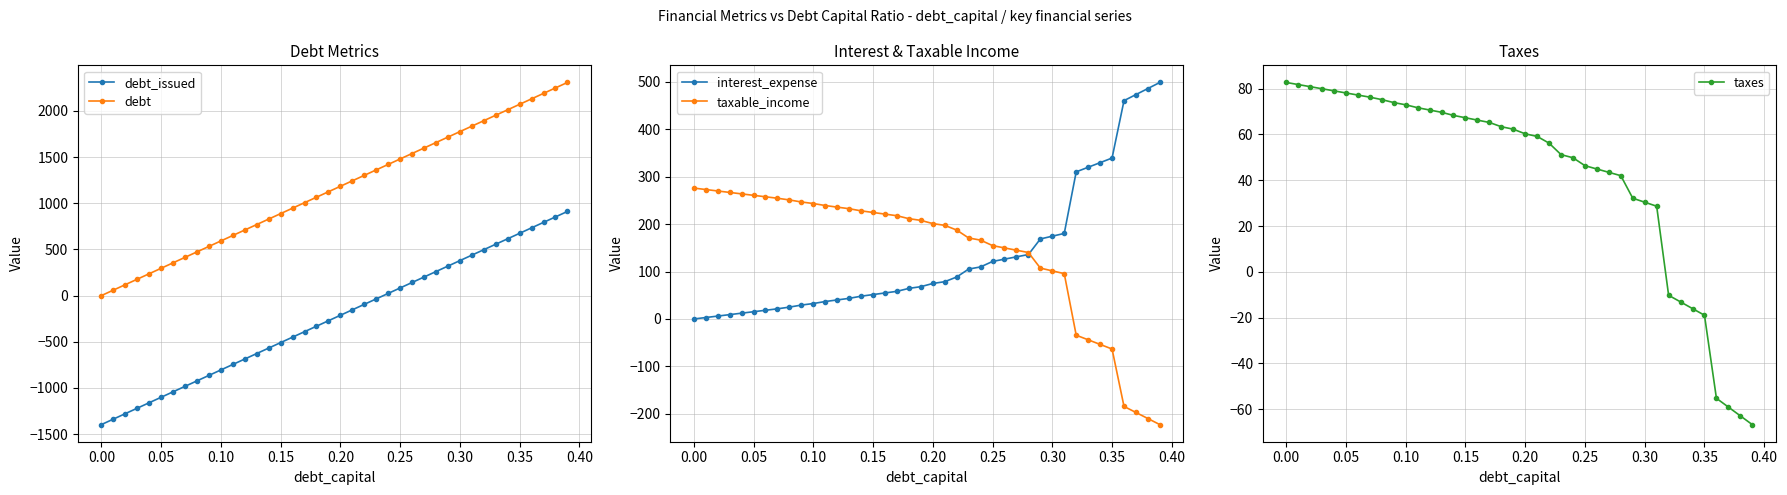

How many data points in debt_issued are less than -212?

21